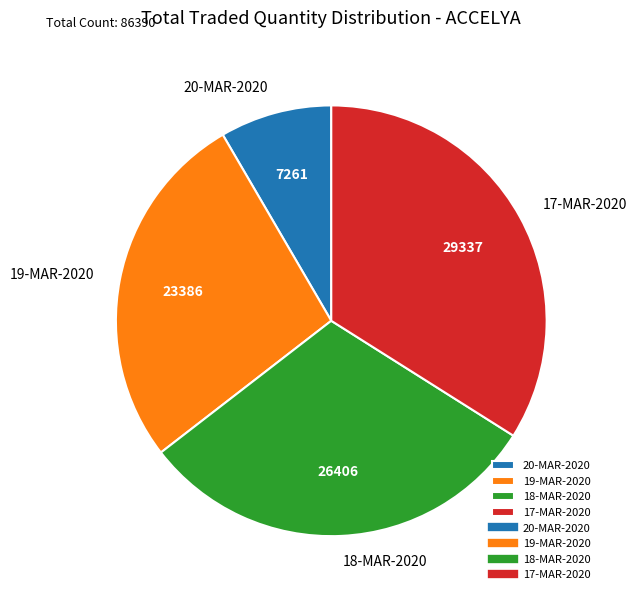

Which slice is the smallest?

20-MAR-2020